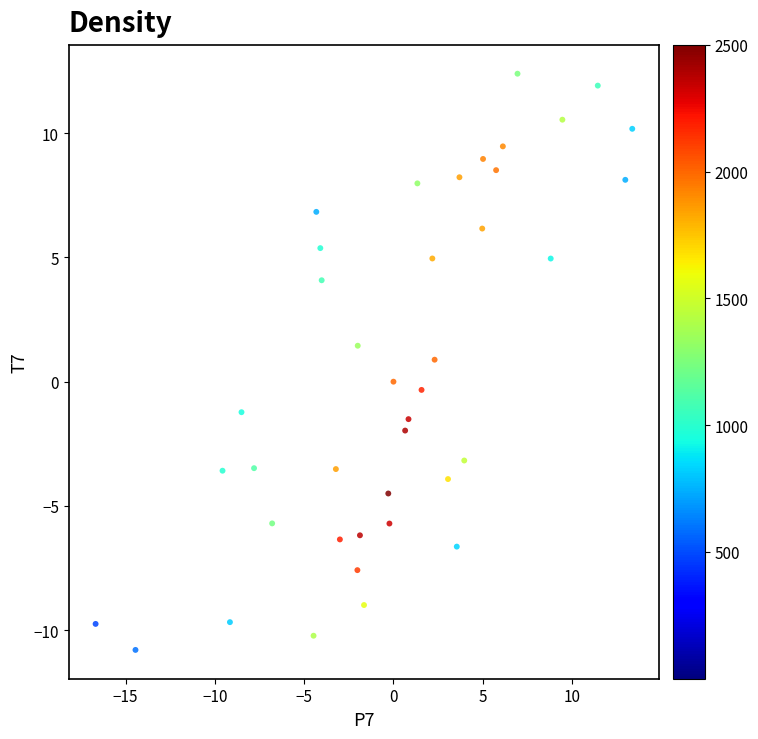

What is the range of Y values (max minus min)?

23.2